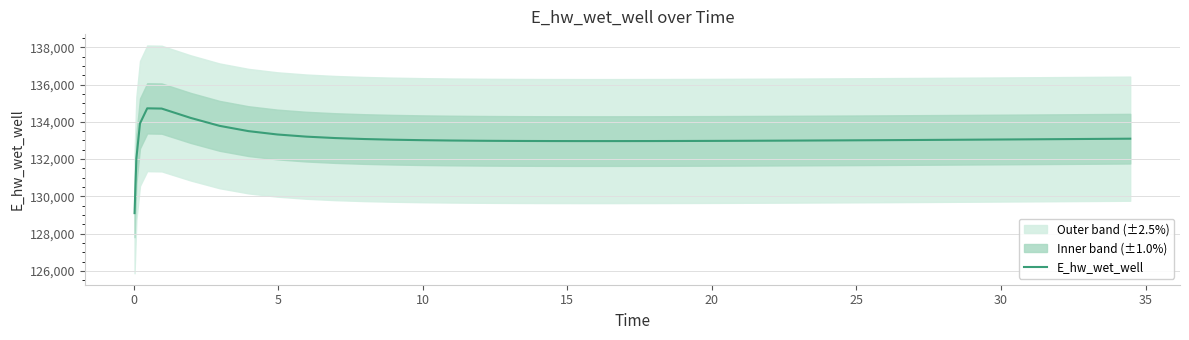

What is the difference between the maximum and second lowest values?

2686.6